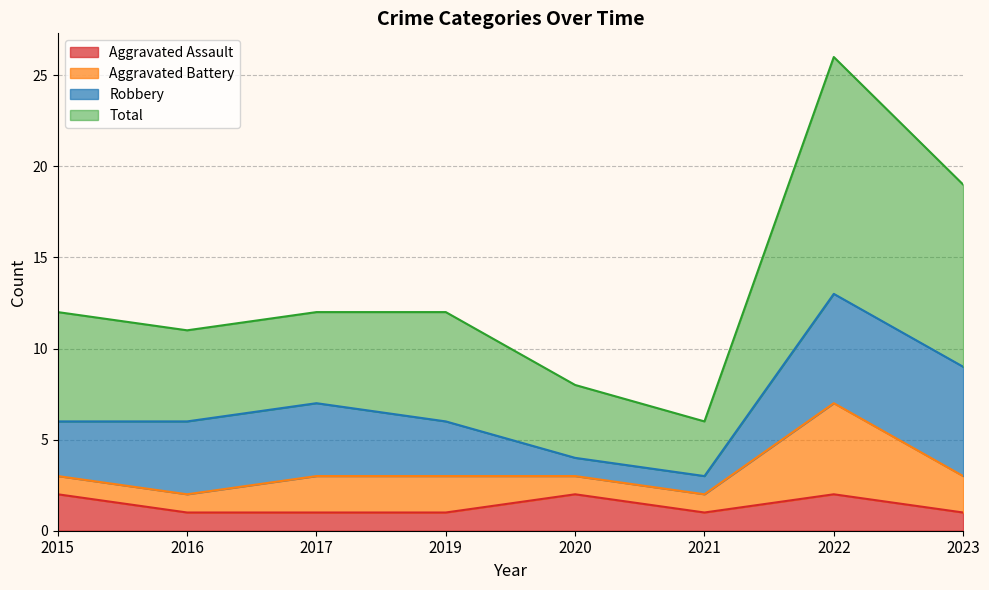

The value of Aggravated Assault at 2015 is 3. True or false?

False